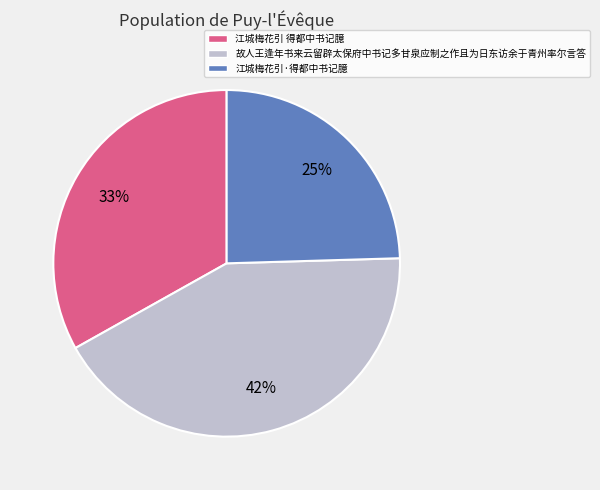

Do 江城梅花引 得都中书记臆 and 江城梅花引·得都中书记臆 together represent more than half of the pie?

Yes